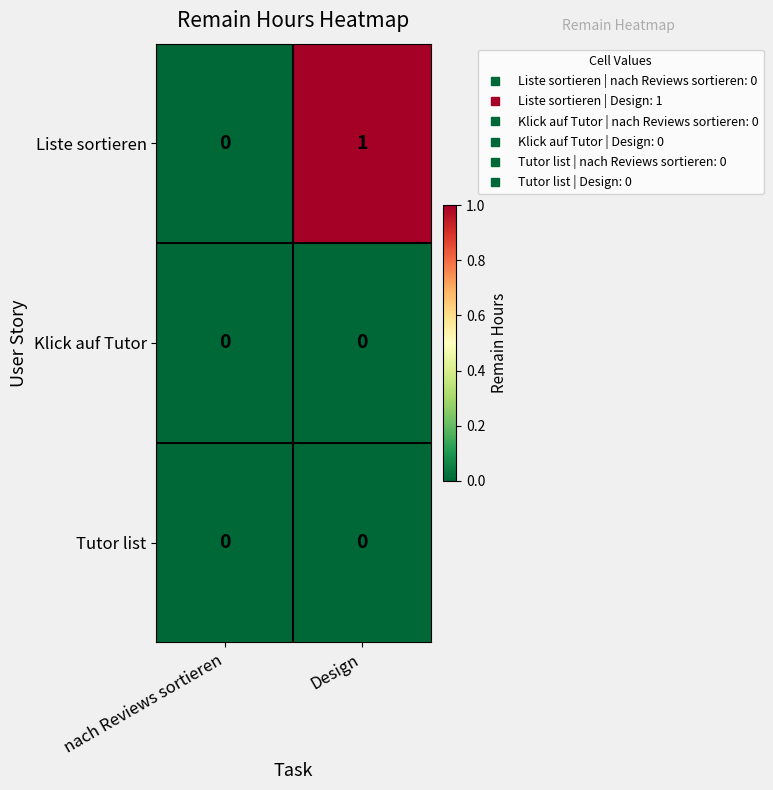

At which category is the sum across all series the highest?

Design